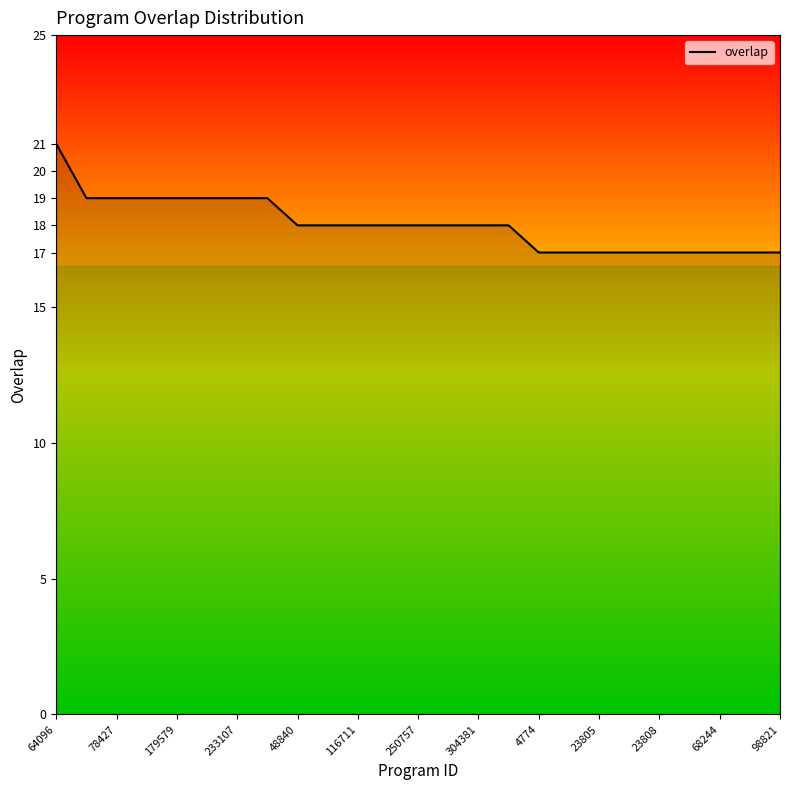

What is the sum of all values?

451